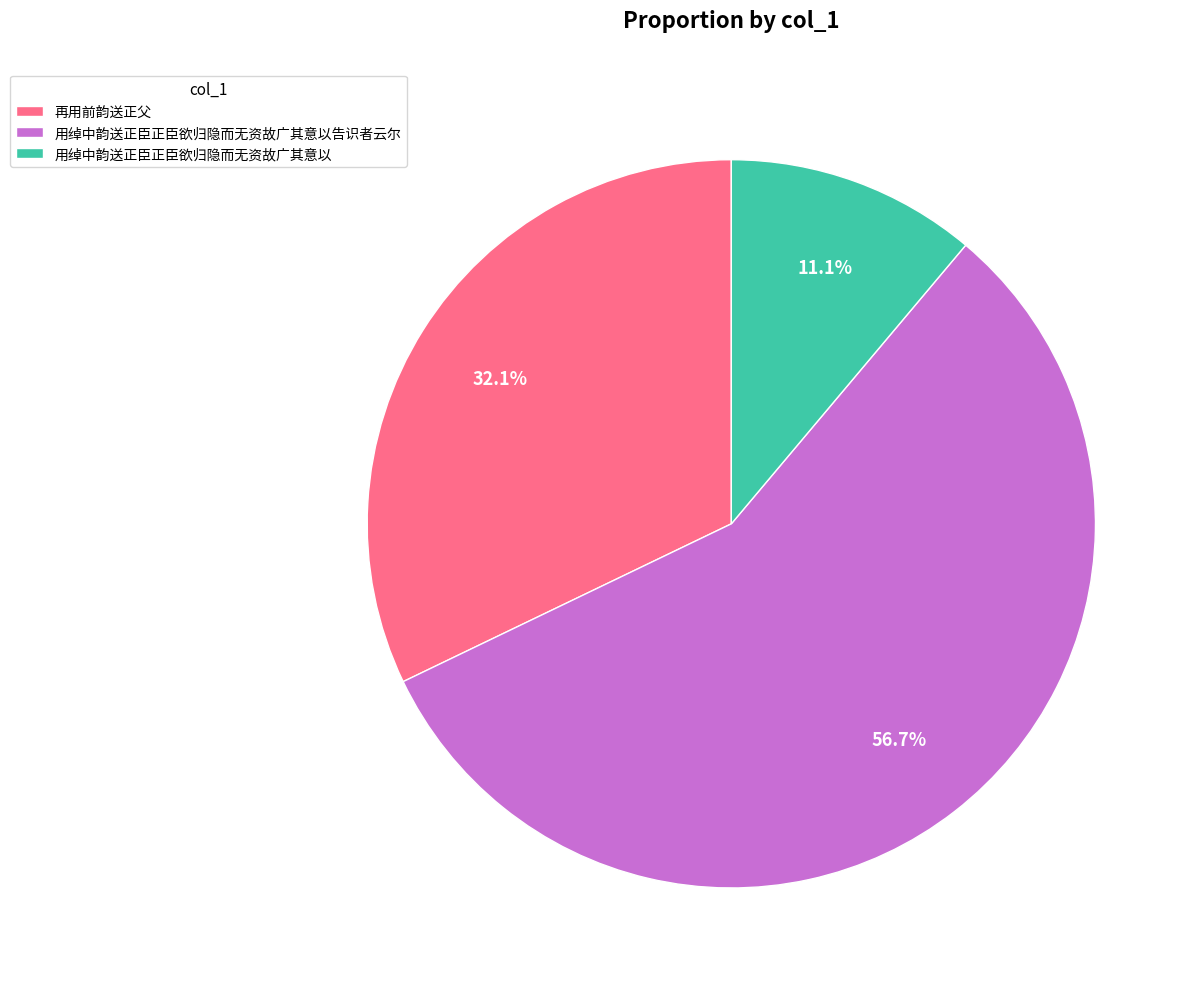

Which category has the smallest portion of the pie?

用绰中韵送正臣正臣欲归隐而无资故广其意以